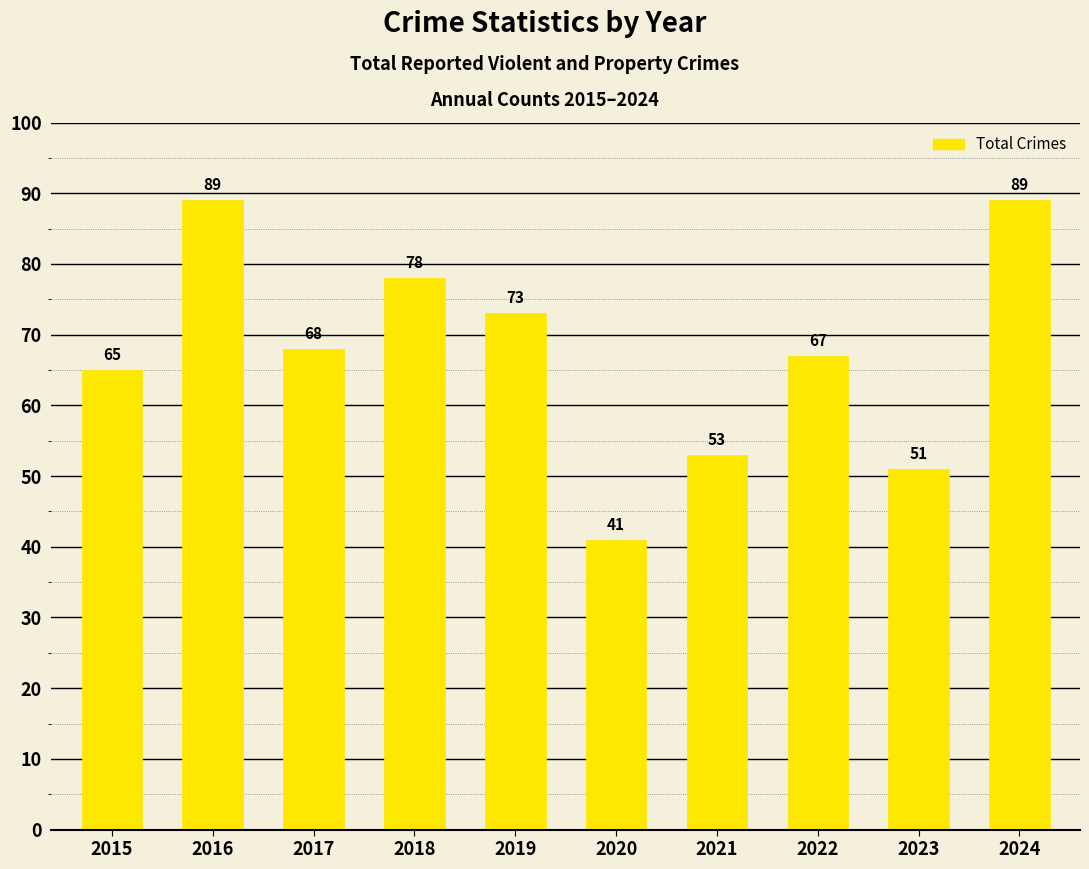

Reading right to left, extract all data points from this chart.

89	51	67	53	41	73	78	68	89	65